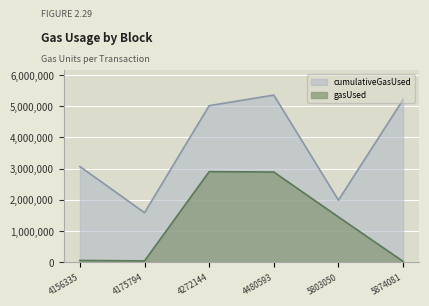

How many lines are shown in the chart?

2